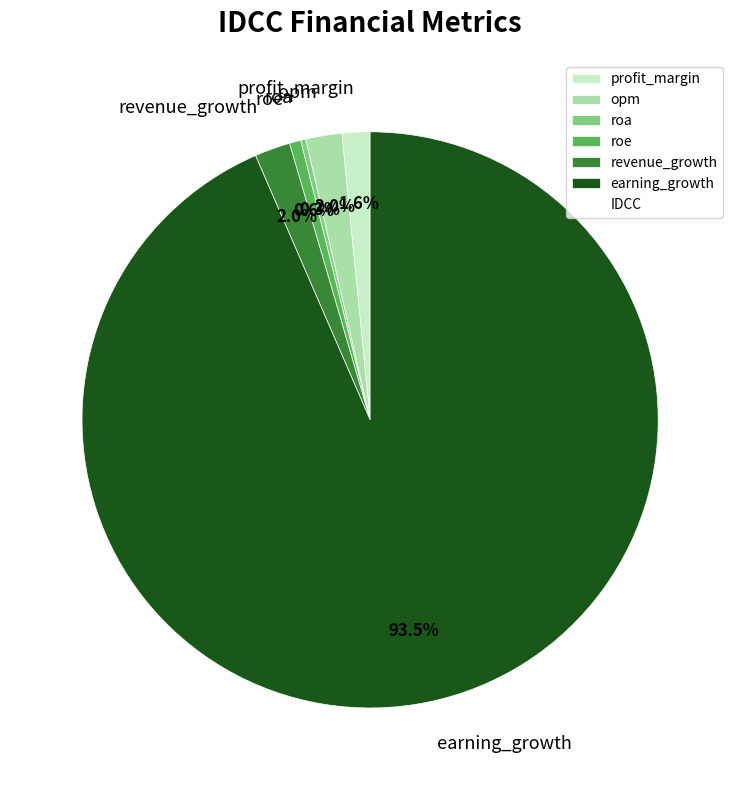

Is earning_growth the majority of the pie?

Yes